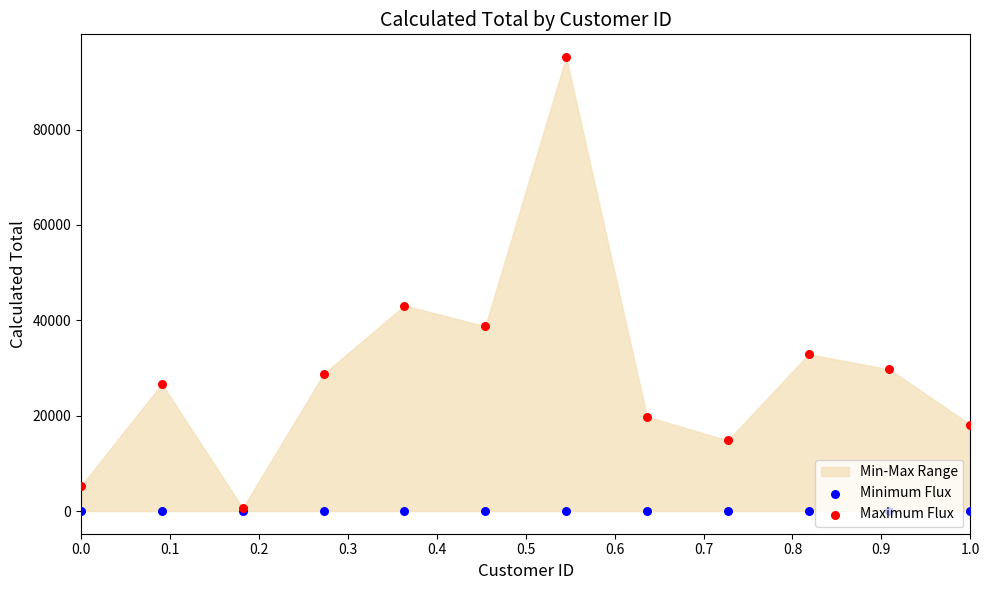

Which series has the largest Y range (max minus min)?

Maximum Flux